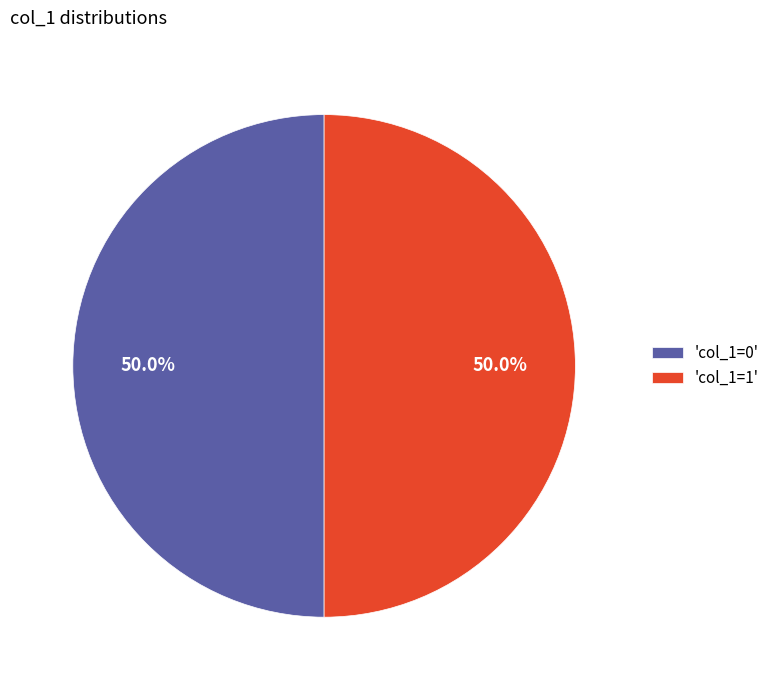

Approximately how many times larger is the value at 'col_1=0' compared to 'col_1=1'?

1.0